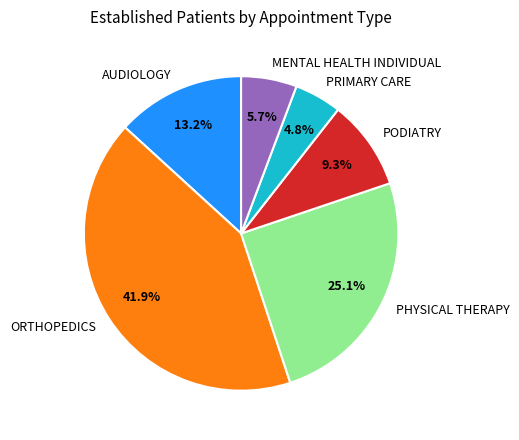

To the nearest percent, what is the combined percentage of PODIATRY and MENTAL HEALTH INDIVIDUAL?

15%